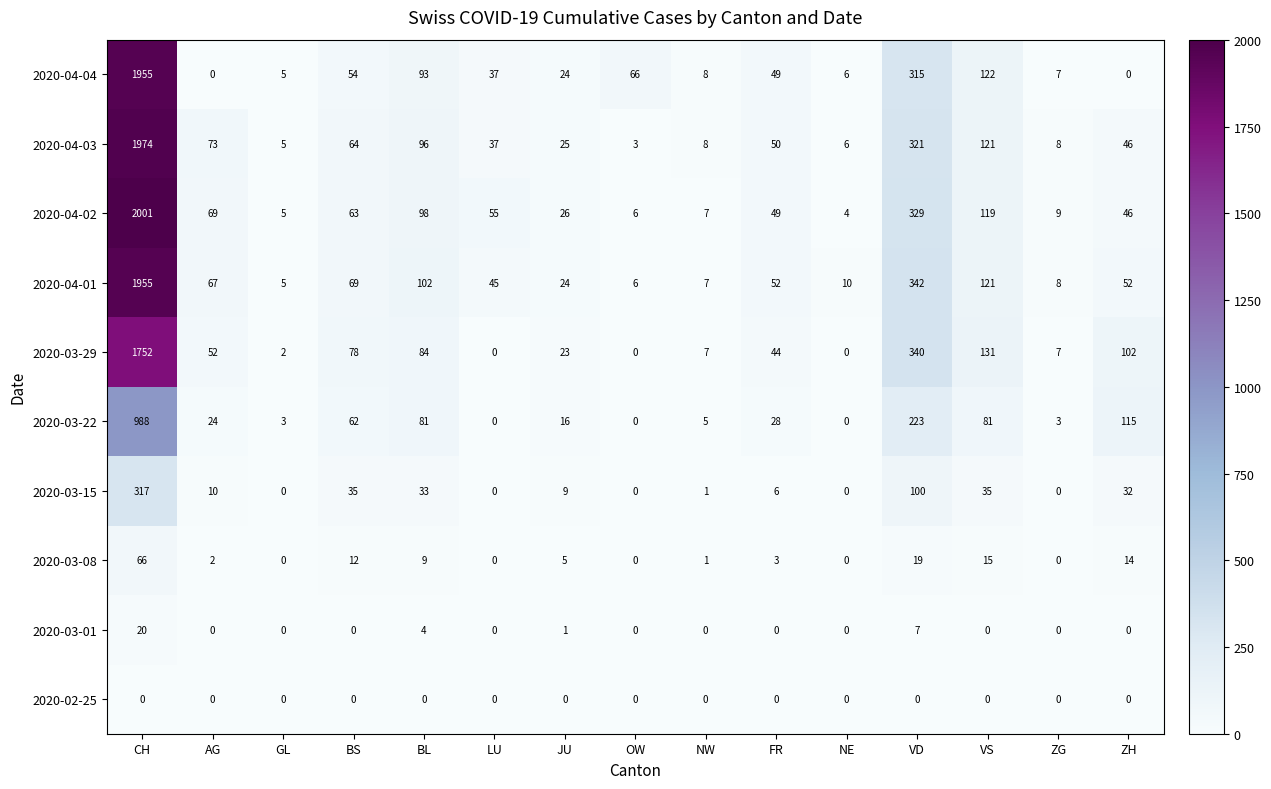

What is the difference between the highest and lowest values at CH?

2001